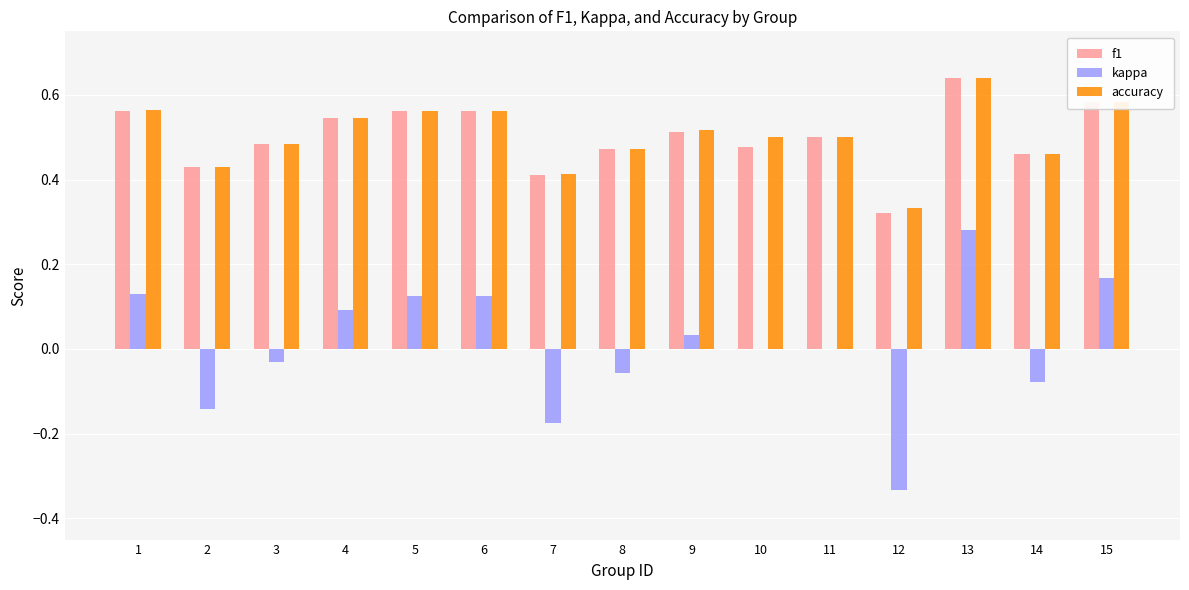

How many categories are shown in the chart?

15